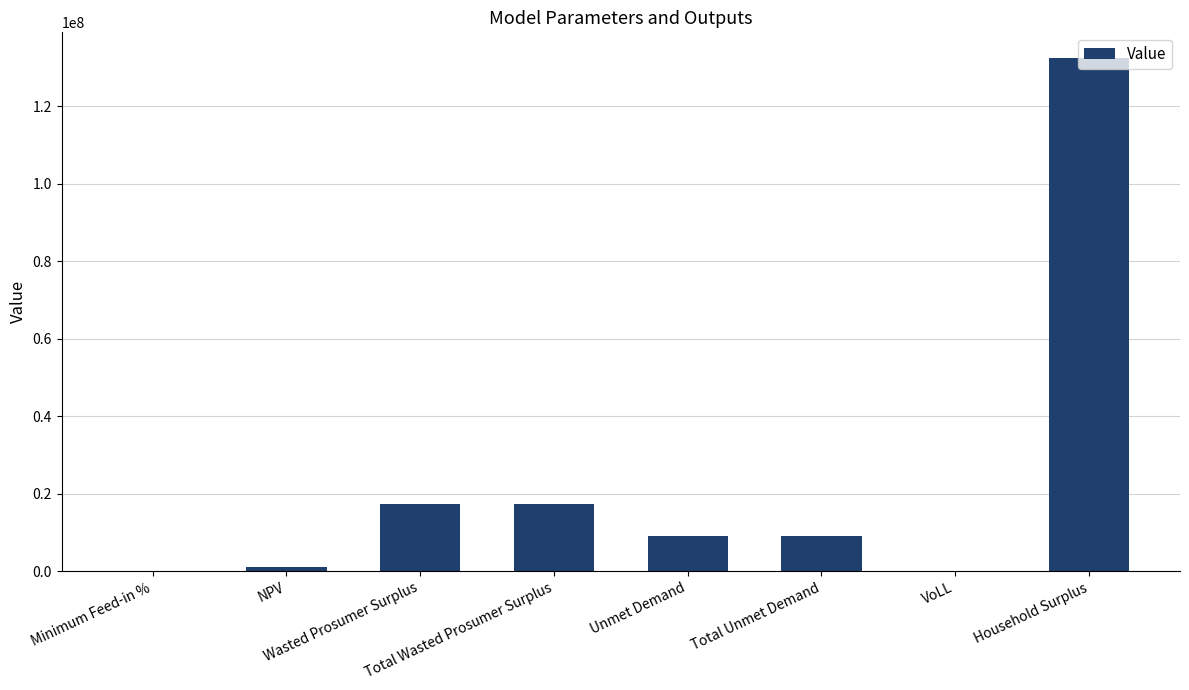

Between Total Wasted Prosumer Surplus and Unmet Demand, which is larger?

Total Wasted Prosumer Surplus